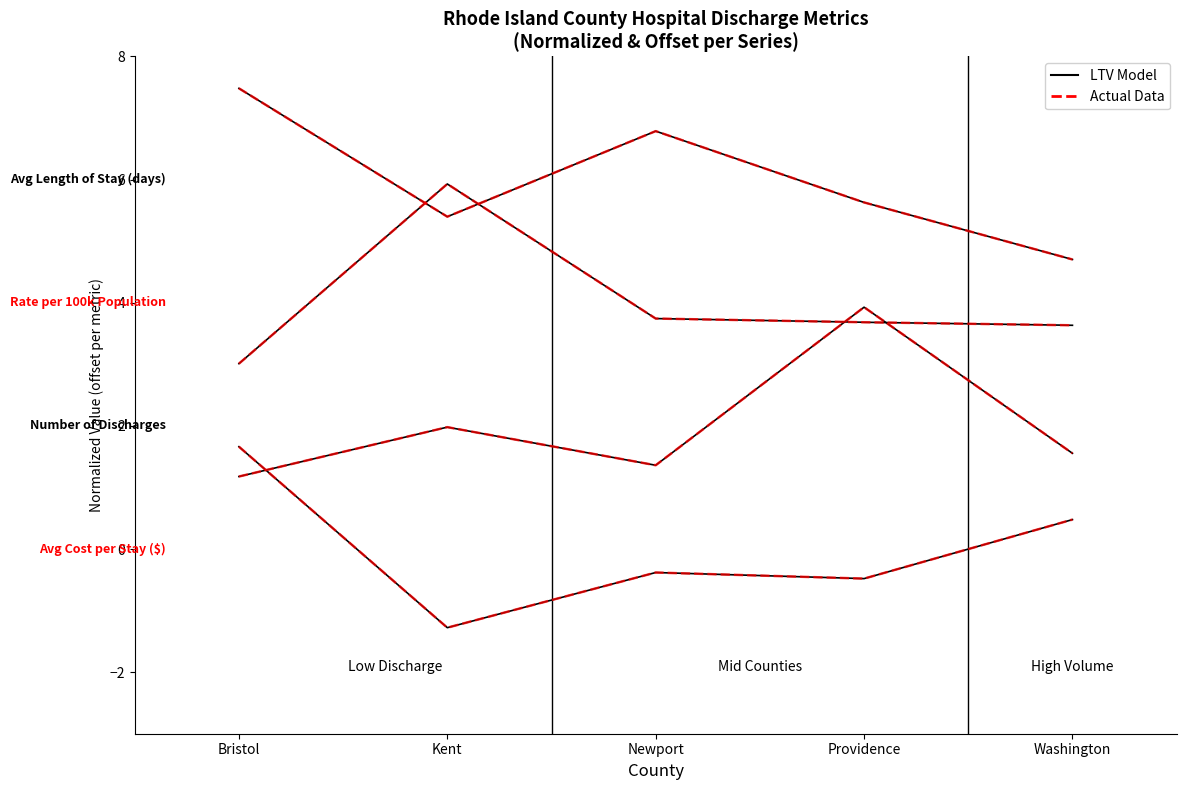

What is the difference between the maximum and minimum values in the Actual Data series?

2.8